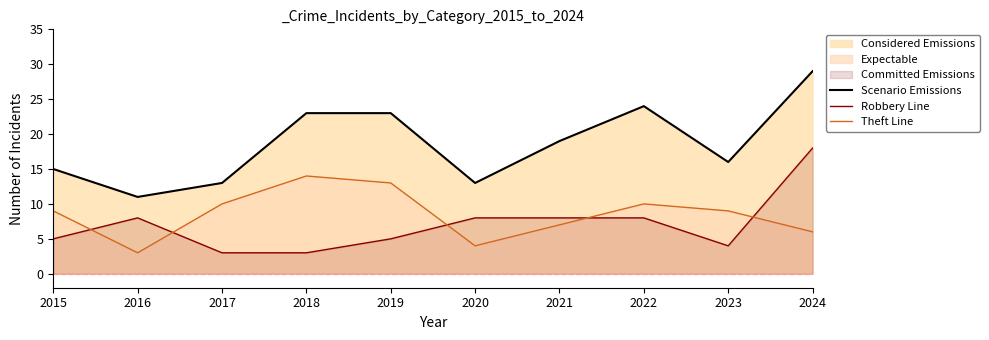

Between 2021 and 2024, which series saw the biggest shift?

Scenario Emissions